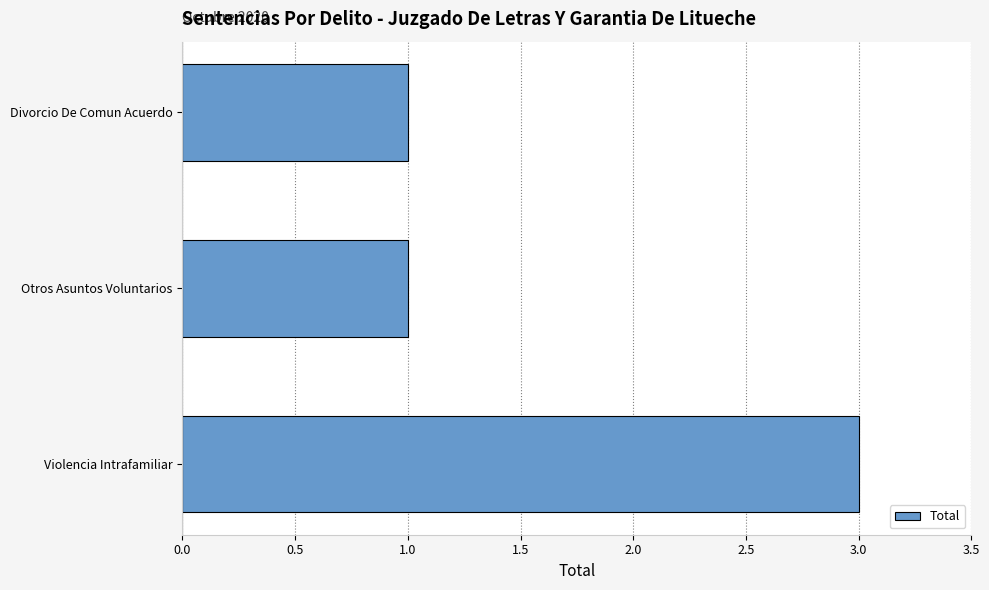

What is the difference between the maximum and minimum values?

2